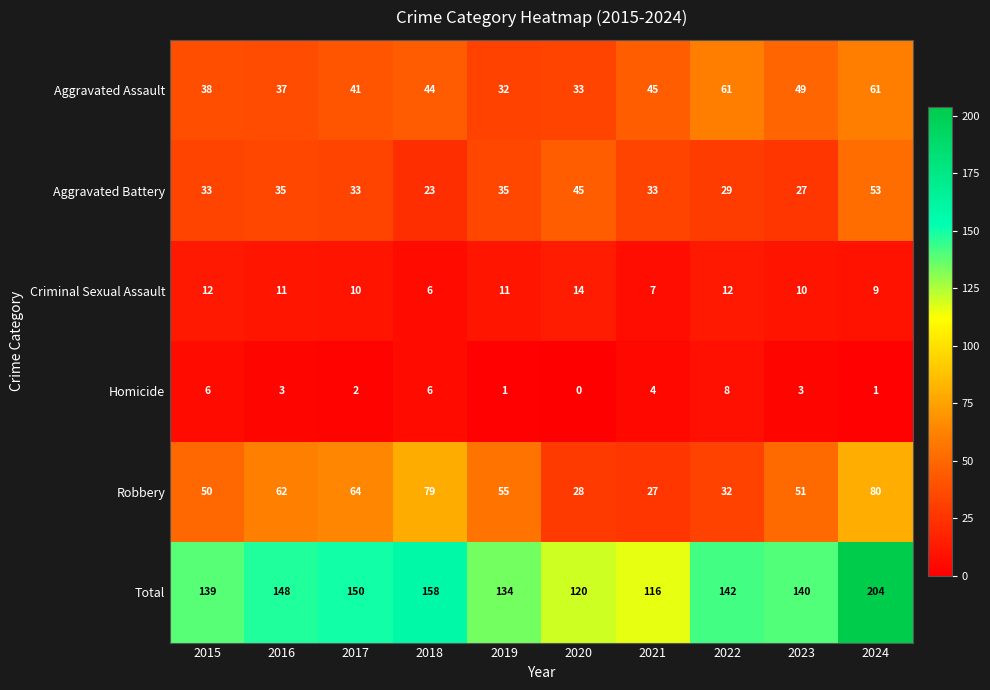

Rank the series at 2016 from highest to lowest value.

Total, Robbery, Aggravated Assault, Aggravated Battery, Criminal Sexual Assault, Homicide